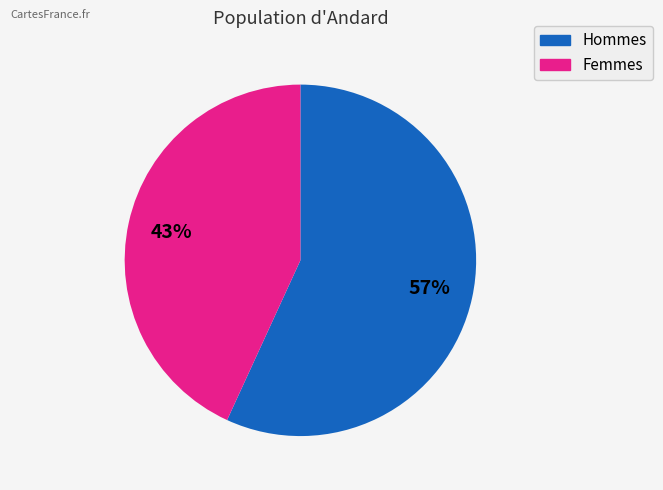

Does any single category account for the majority?

Yes